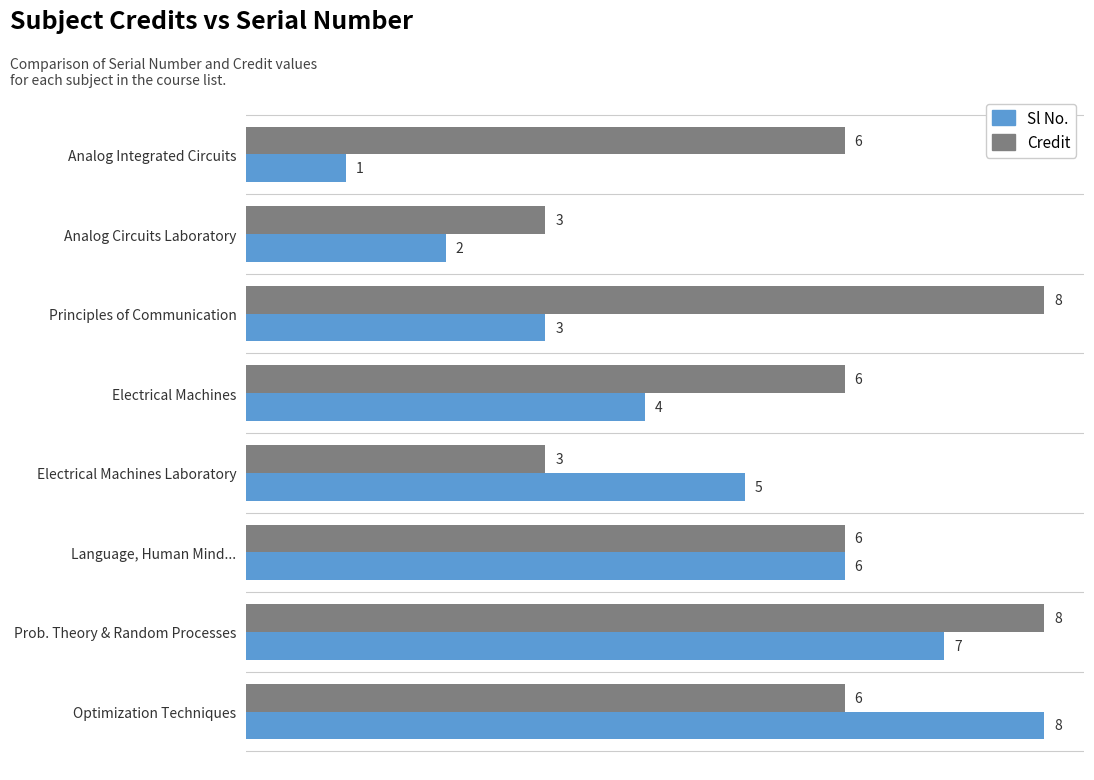

Between Prob. Theory & Random Processes and Optimization Techniques, which series saw the biggest shift?

Credit